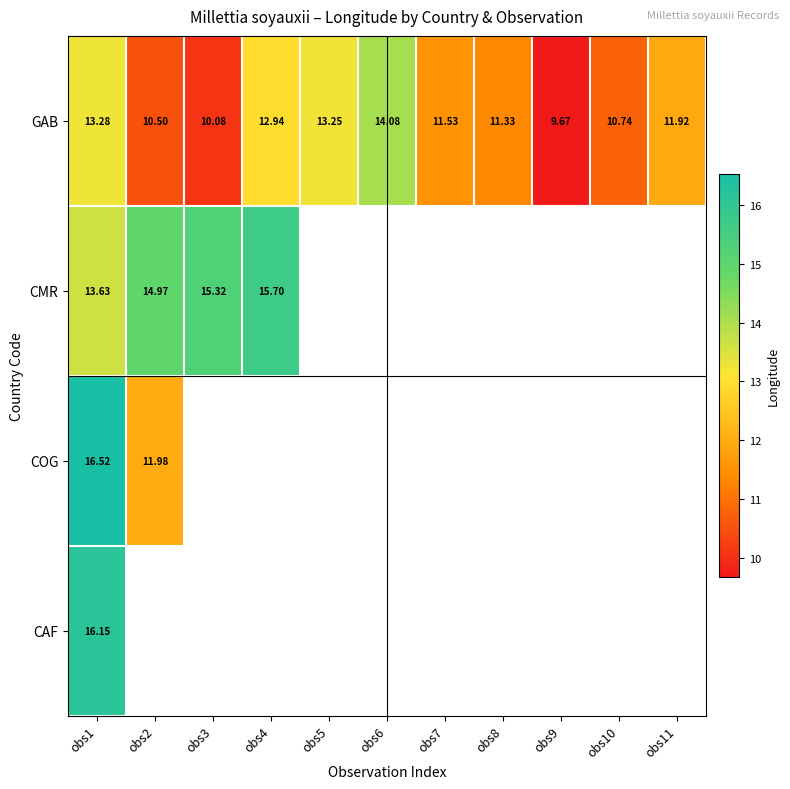

Is the value of GAB at obs5 greater than the value of CAF at obs1?

No